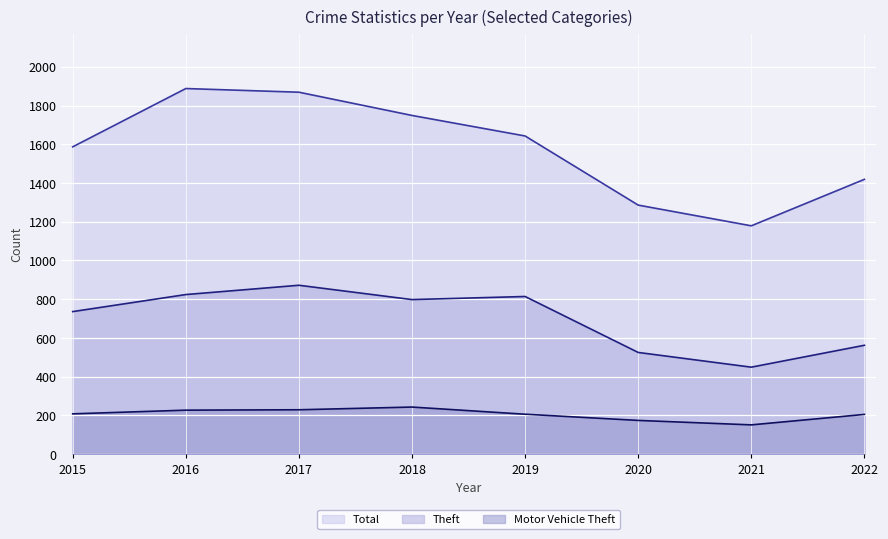

True or false: Theft and Total intersect in this chart.

False